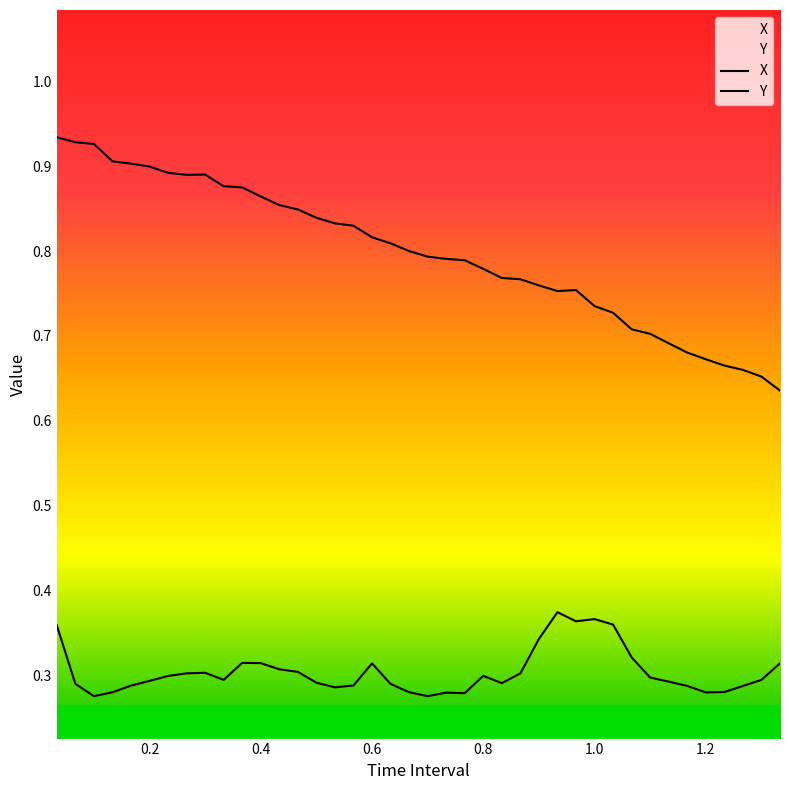

What is the total value across all series at 1.1?

1.0